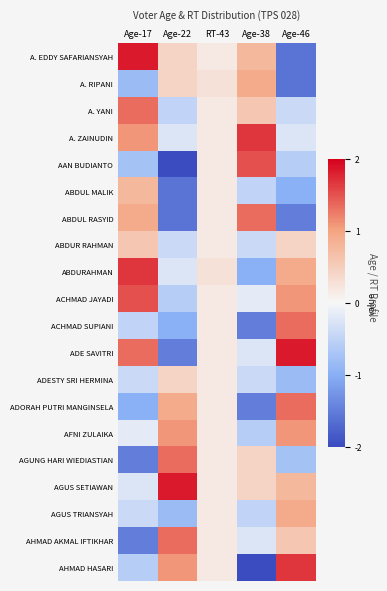

Reading right to left, extract all data points from this chart.

A. EDDY SAFARIANSYAH: Age-46=-1.6	Age-38=0.8	RT-43=0.2	Age-22=0.4	Age-17=1.8
A. RIPANI: Age-46=-1.6	Age-38=0.9	RT-43=0.2	Age-22=0.4	Age-17=-0.8
A. YANI: Age-46=-0.4	Age-38=0.6	RT-43=0.2	Age-22=-0.5	Age-17=1.3
A. ZAINUDIN: Age-46=-0.2	Age-38=1.7	RT-43=0.2	Age-22=-0.2	Age-17=1.1
AAN BUDIANTO: Age-46=-0.6	Age-38=1.5	RT-43=0.2	Age-22=-2.0	Age-17=-0.8
ABDUL MALIK: Age-46=-1.0	Age-38=-0.5	RT-43=0.2	Age-22=-1.6	Age-17=0.8
ABDUL RASYID: Age-46=-1.5	Age-38=1.3	RT-43=0.2	Age-22=-1.6	Age-17=0.9
ABDUR RAHMAN: Age-46=0.4	Age-38=-0.4	RT-43=0.2	Age-22=-0.4	Age-17=0.6
ABDURAHMAN: Age-46=0.9	Age-38=-1.0	RT-43=0.2	Age-22=-0.2	Age-17=1.7
ACHMAD JAYADI: Age-46=1.1	Age-38=-0.2	RT-43=0.2	Age-22=-0.6	Age-17=1.5
ACHMAD SUPIANI: Age-46=1.3	Age-38=-1.5	RT-43=0.2	Age-22=-1.0	Age-17=-0.5
ADE SAVITRI: Age-46=1.8	Age-38=-0.2	RT-43=0.2	Age-22=-1.5	Age-17=1.3
ADESTY SRI HERMINA: Age-46=-0.8	Age-38=-0.4	RT-43=0.2	Age-22=0.4	Age-17=-0.4
ADORAH PUTRI MANGINSELA: Age-46=1.3	Age-38=-1.5	RT-43=0.2	Age-22=0.9	Age-17=-1.0
AFNI ZULAIKA: Age-46=1.1	Age-38=-0.6	RT-43=0.2	Age-22=1.1	Age-17=-0.2
AGUNG HARI WIEDIASTIAN: Age-46=-0.8	Age-38=0.4	RT-43=0.2	Age-22=1.3	Age-17=-1.5
AGUS SETIAWAN: Age-46=0.8	Age-38=0.4	RT-43=0.2	Age-22=1.8	Age-17=-0.2
AGUS TRIANSYAH: Age-46=0.9	Age-38=-0.5	RT-43=0.2	Age-22=-0.8	Age-17=-0.4
AHMAD AKMAL IFTIKHAR: Age-46=0.6	Age-38=-0.2	RT-43=0.2	Age-22=1.3	Age-17=-1.5
AHMAD HASARI: Age-46=1.7	Age-38=-2.0	RT-43=0.2	Age-22=1.1	Age-17=-0.6